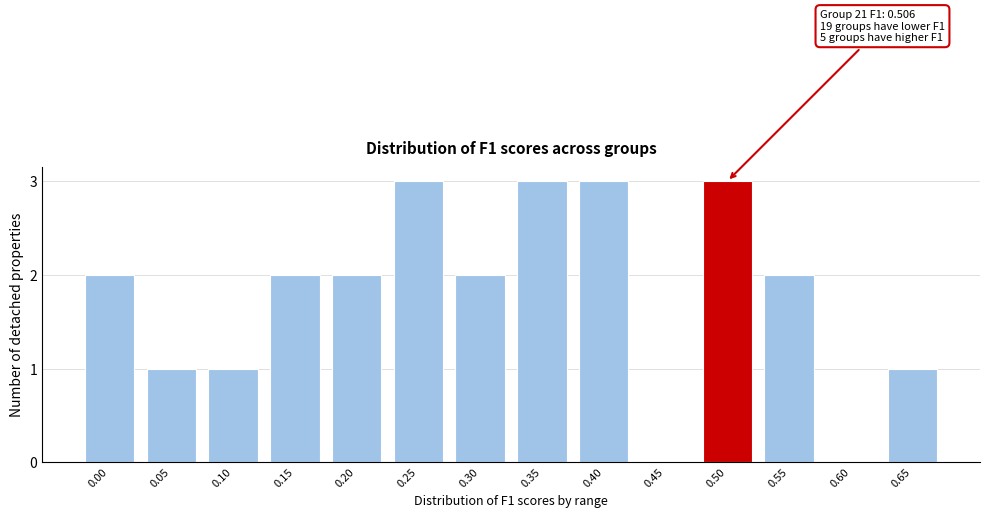

Reading left to right, list all the values displayed in this chart.

0.00=2	0.05=1	0.10=1	0.15=2	0.20=2	0.25=3	0.30=2	0.35=3	0.40=3	0.45=0	0.50=3	0.55=2	0.60=0	0.65=1